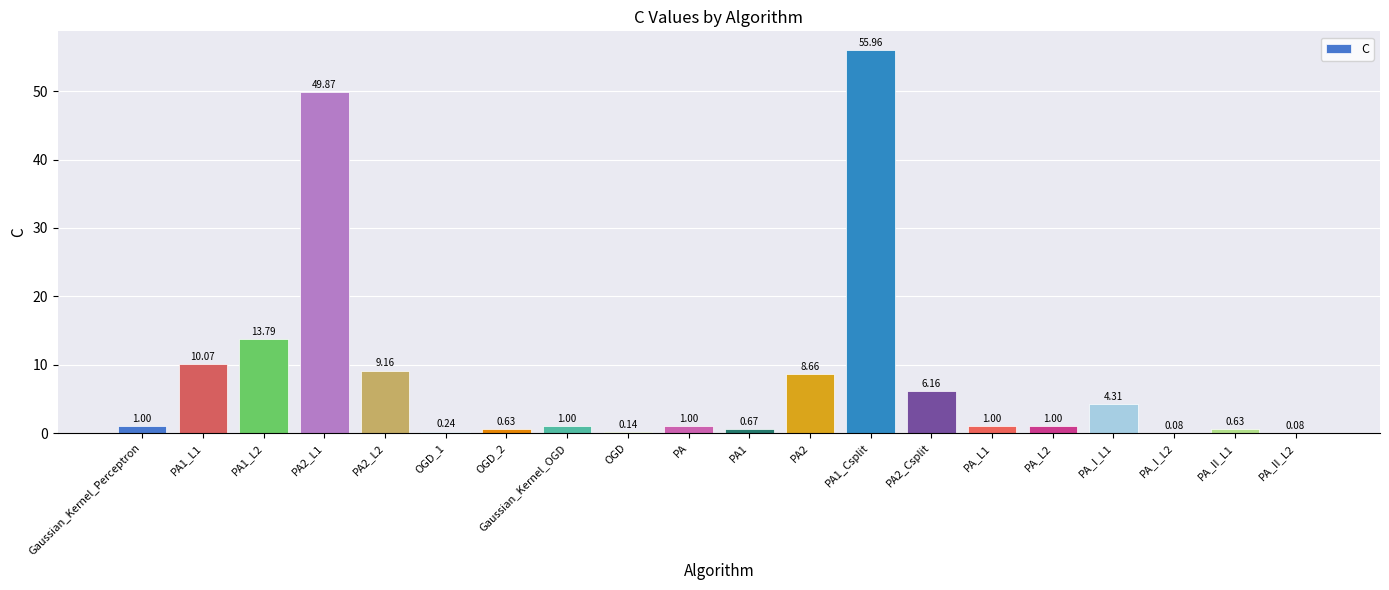

Are the bars horizontal?

No